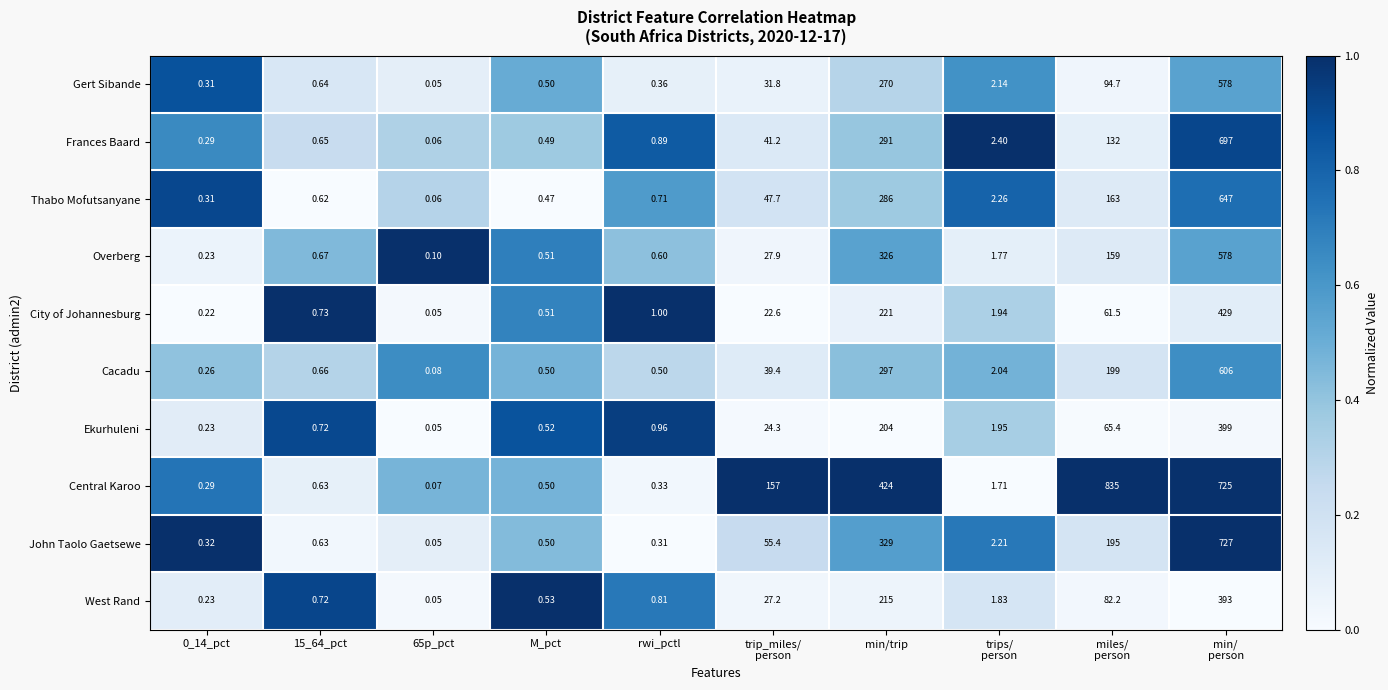

Which series has the widest spread of values?

Central Karoo